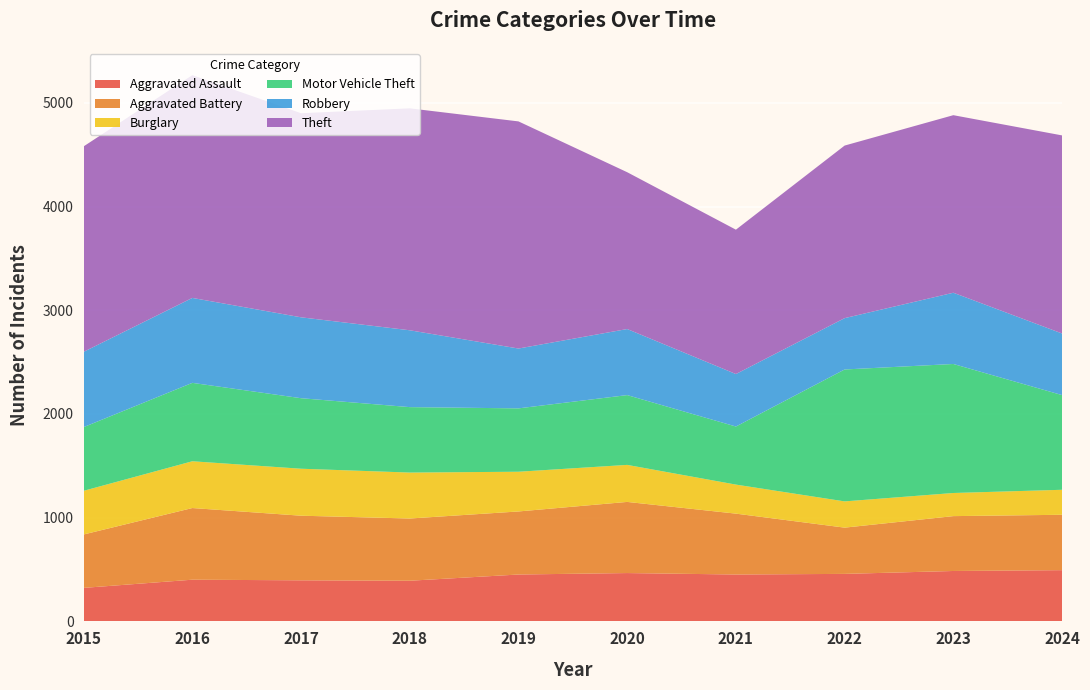

Reading left to right, extract all data points from this chart.

Aggravated Assault: 323	402	396	392	452	466	452	458	486	494
Aggravated Battery: 515	691	623	600	608	686	587	446	529	534
Burglary: 421	451	453	443	383	357	280	253	223	241
Motor Vehicle Theft: 614	756	680	631	611	673	560	1272	1244	913
Robbery: 726	819	780	741	577	637	506	495	687	594
Theft: 1981	2148	1968	2140	2190	1512	1392	1664	1712	1910